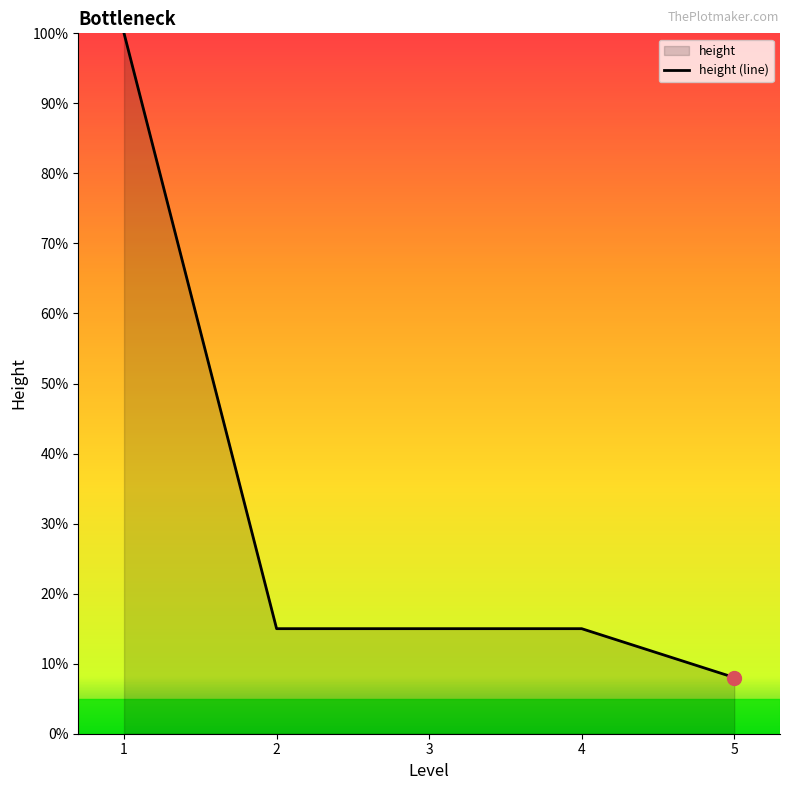

Where is the data nearest to the value 54?

2